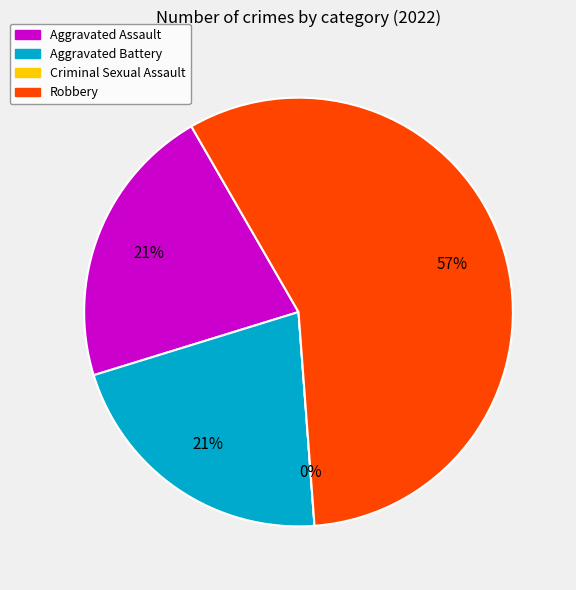

Rank the categories by value from lowest to highest.

Criminal Sexual Assault, Aggravated Assault, Aggravated Battery, Robbery